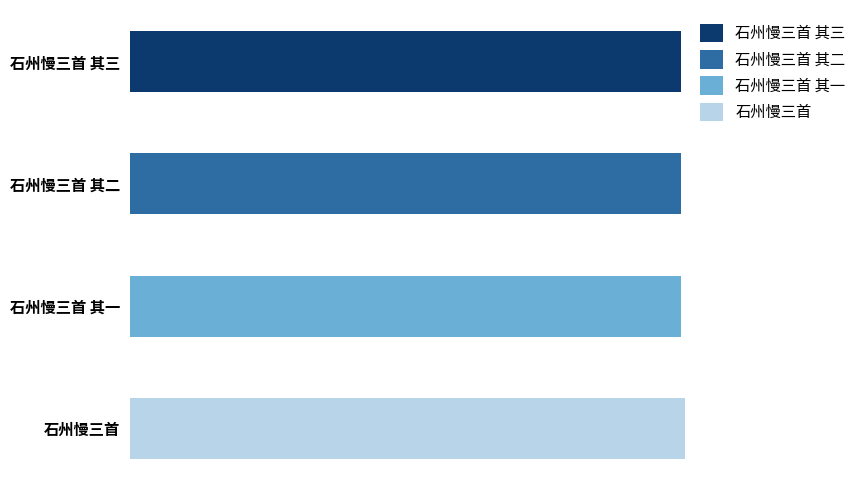

At which category does the chart reach its minimum across all series?

石州慢三首 其一